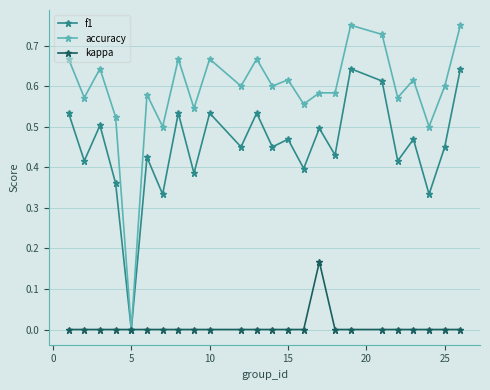

How many lines are shown in the chart?

3